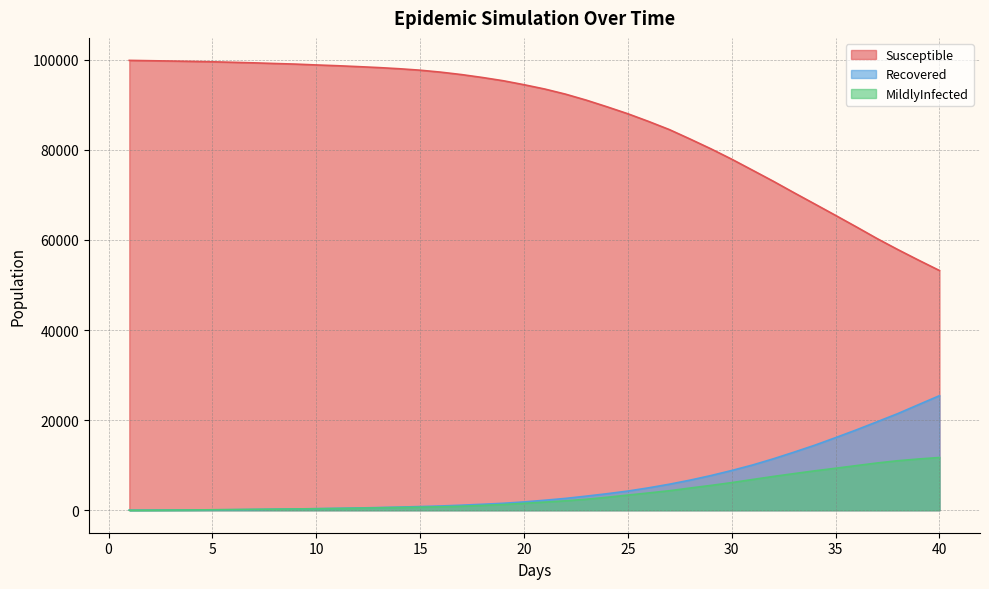

What are all the series names shown in the legend?

Susceptible, Recovered, MildlyInfected